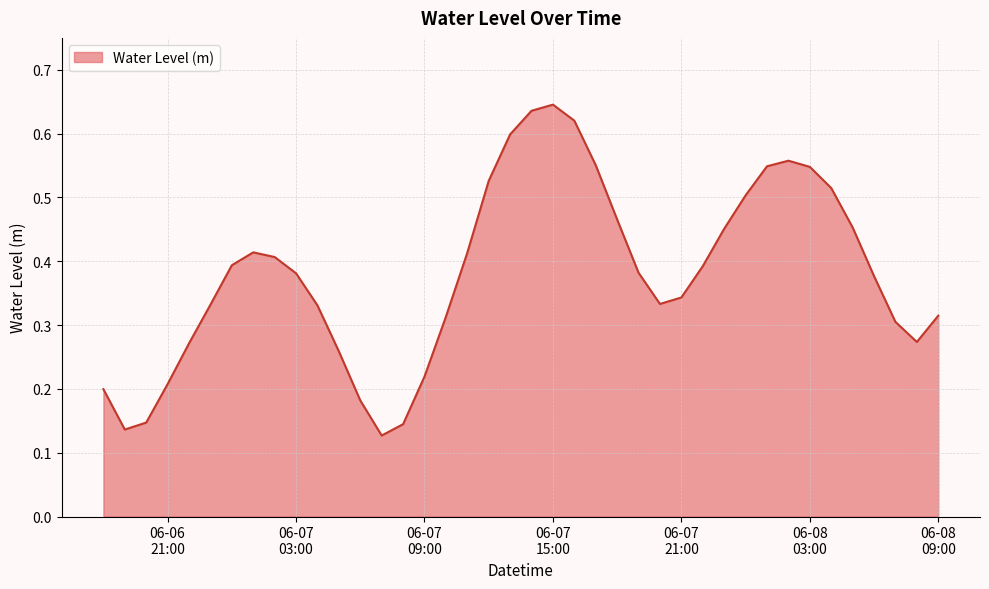

Reading left to right, what are all the values shown in this chart?

0.2	0.1	0.1	0.2	0.3	0.3	0.4	0.4	0.4	0.4	0.3	0.3	0.2	0.1	0.1	0.2	0.3	0.4	0.5	0.6	0.6	0.6	0.6	0.6	0.5	0.4	0.3	0.3	0.4	0.5	0.5	0.5	0.6	0.5	0.5	0.5	0.4	0.3	0.3	0.3